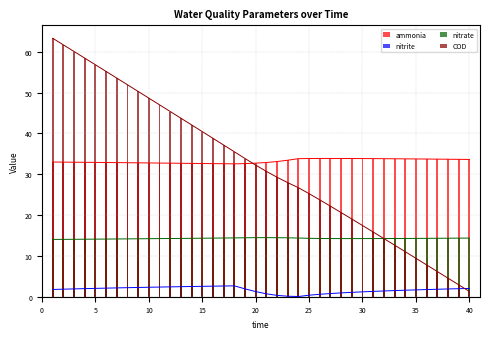

How many bars are there in total?

160